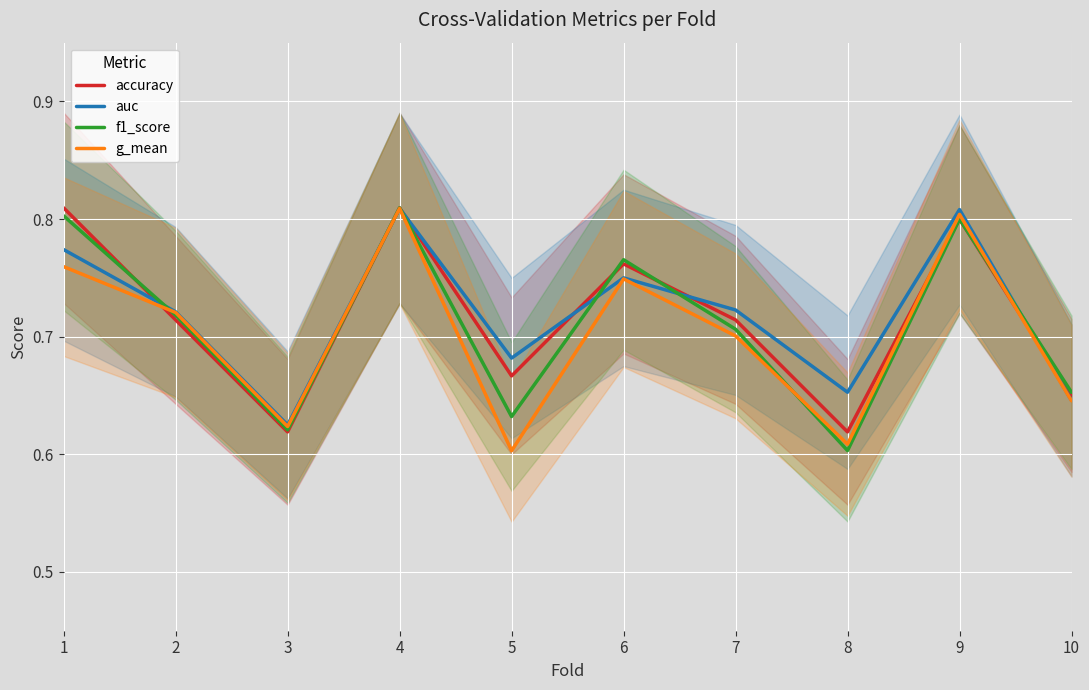

Reading left to right, what are all the values shown in this chart?

accuracy: 1=0.8	2=0.7	3=0.6	4=0.8	5=0.7	6=0.8	7=0.7	8=0.6	9=0.8	10=0.7
auc: 1=0.8	2=0.7	3=0.6	4=0.8	5=0.7	6=0.8	7=0.7	8=0.7	9=0.8	10=0.6
f1_score: 1=0.8	2=0.7	3=0.6	4=0.8	5=0.6	6=0.8	7=0.7	8=0.6	9=0.8	10=0.7
g_mean: 1=0.8	2=0.7	3=0.6	4=0.8	5=0.6	6=0.7	7=0.7	8=0.6	9=0.8	10=0.6